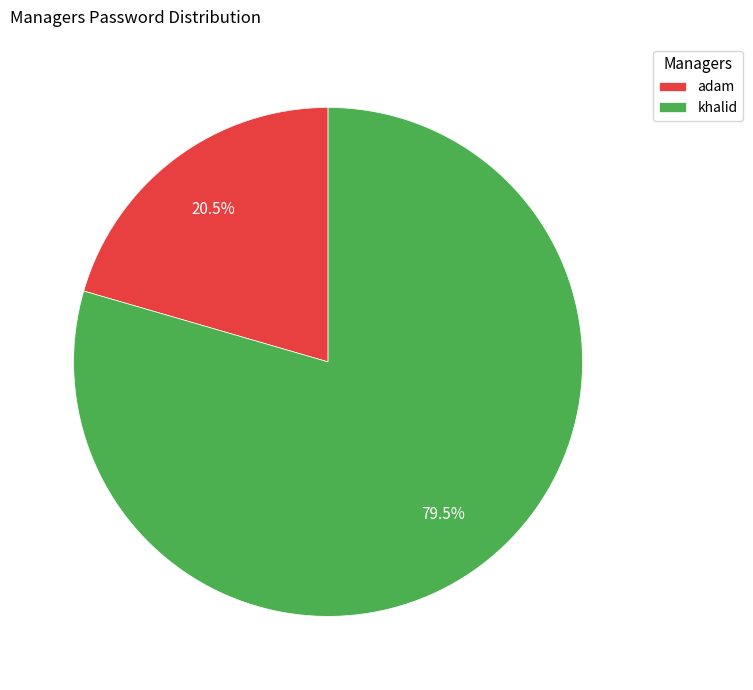

To the nearest percent, what is the combined percentage of adam and khalid?

100%